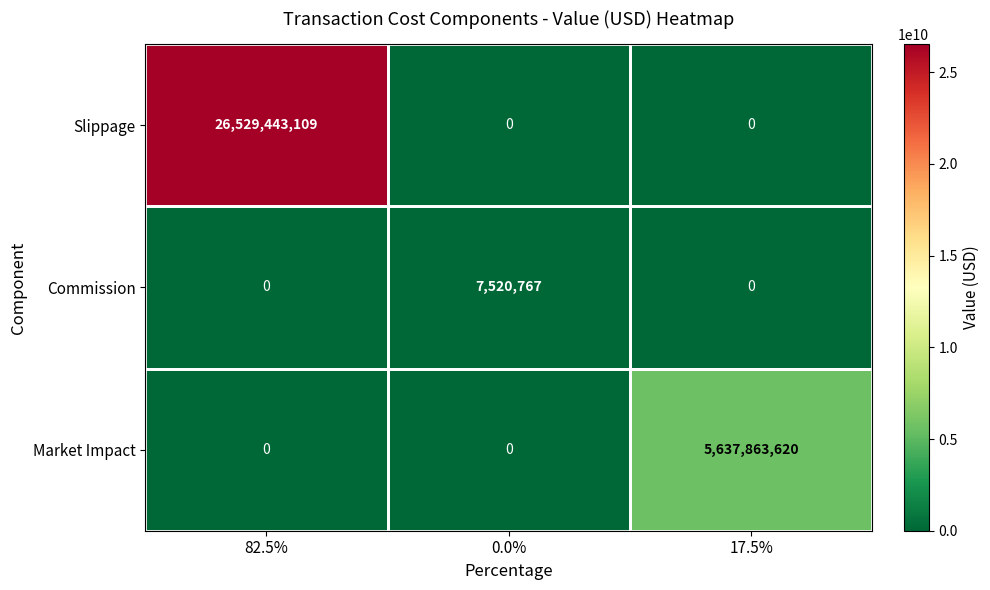

The value of Commission at 0.0% is 7520767. True or false?

True